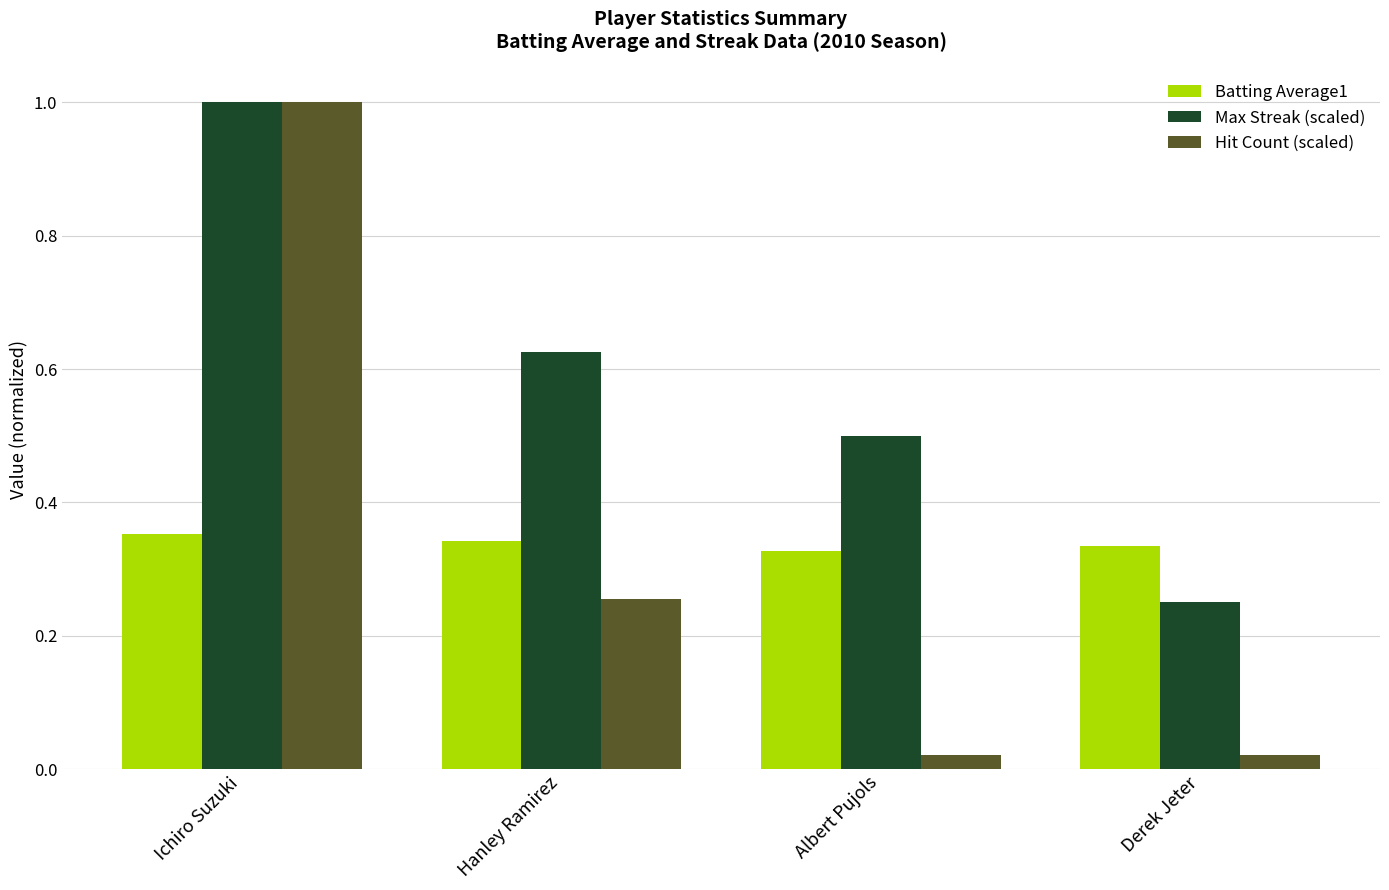

The value of Max Streak (scaled) at Hanley Ramirez is 0.3. True or false?

False